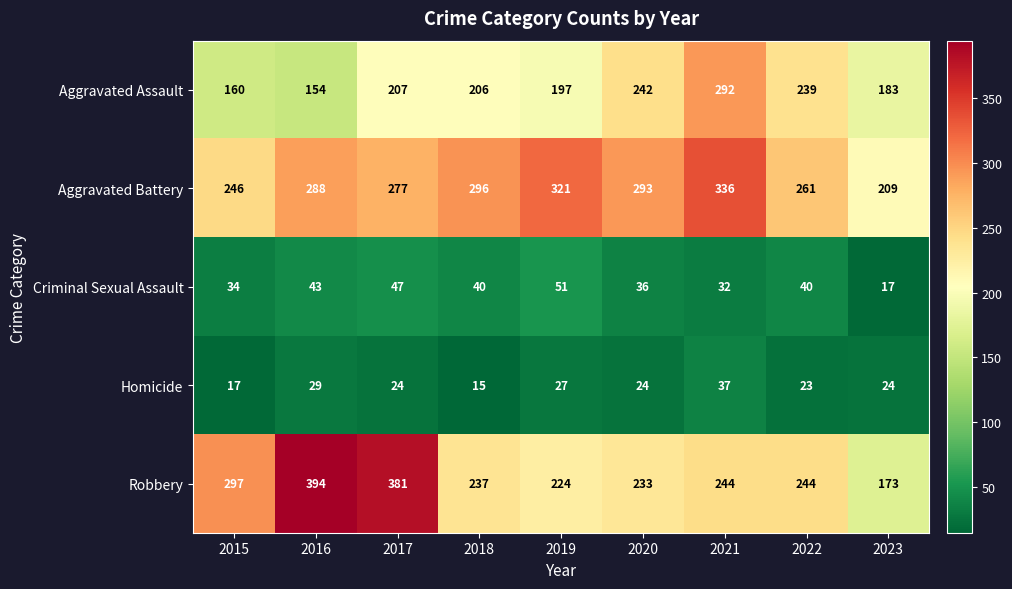

What is the sum of all Aggravated Battery values?

2527